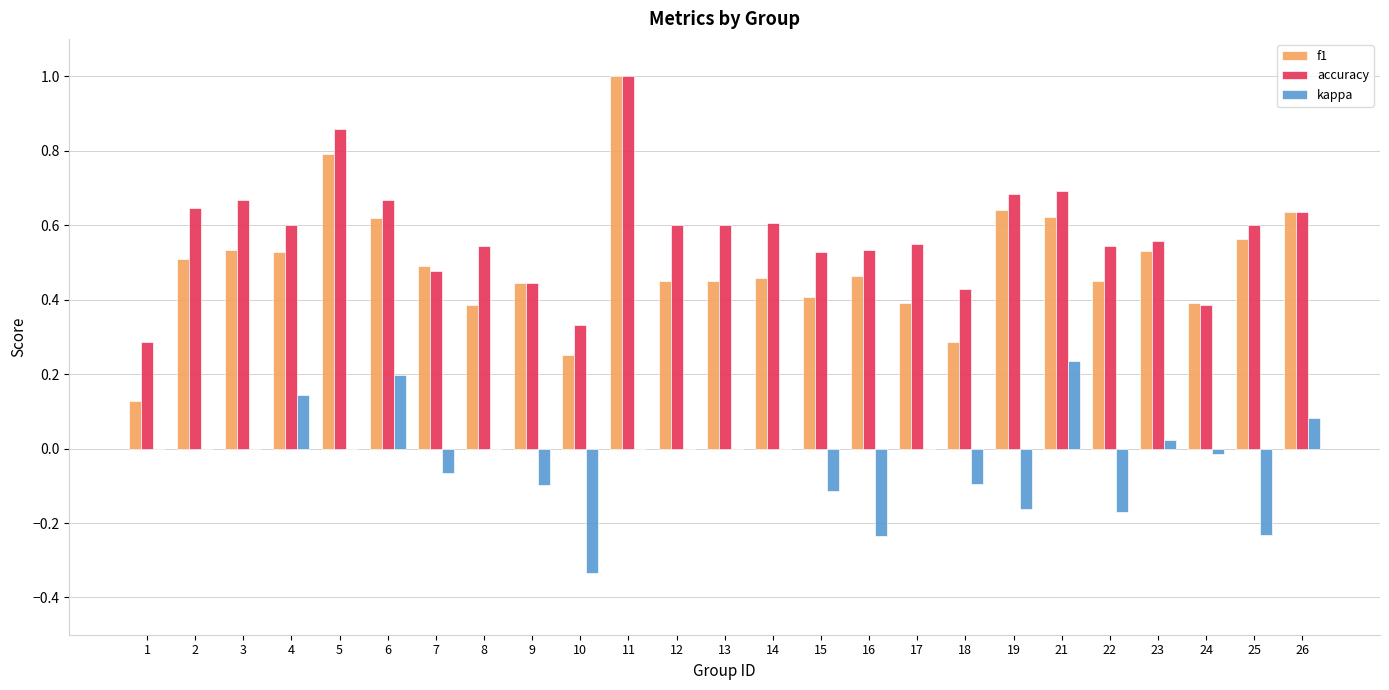

The value of kappa at 1 is -0.3. True or false?

False